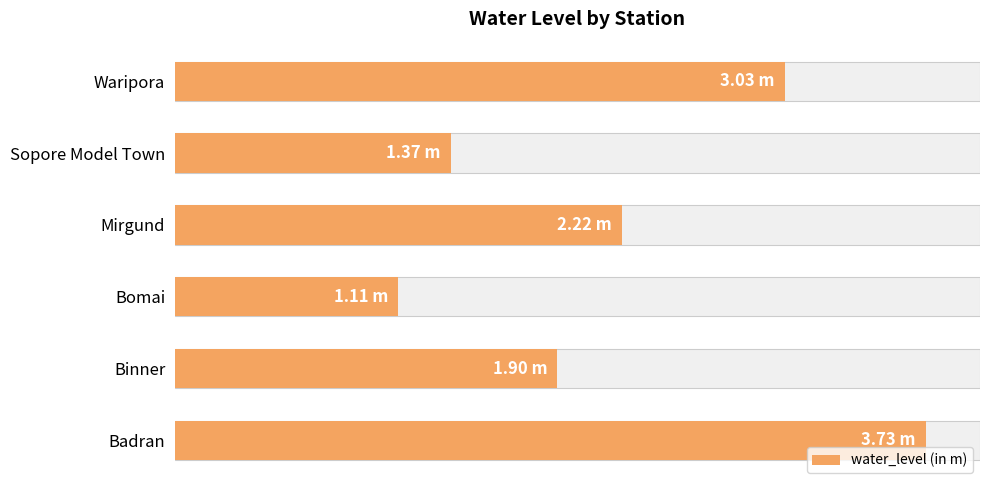

Reading left to right, list all the values displayed in this chart.

3.7	1.9	1.1	2.2	1.4	3.0